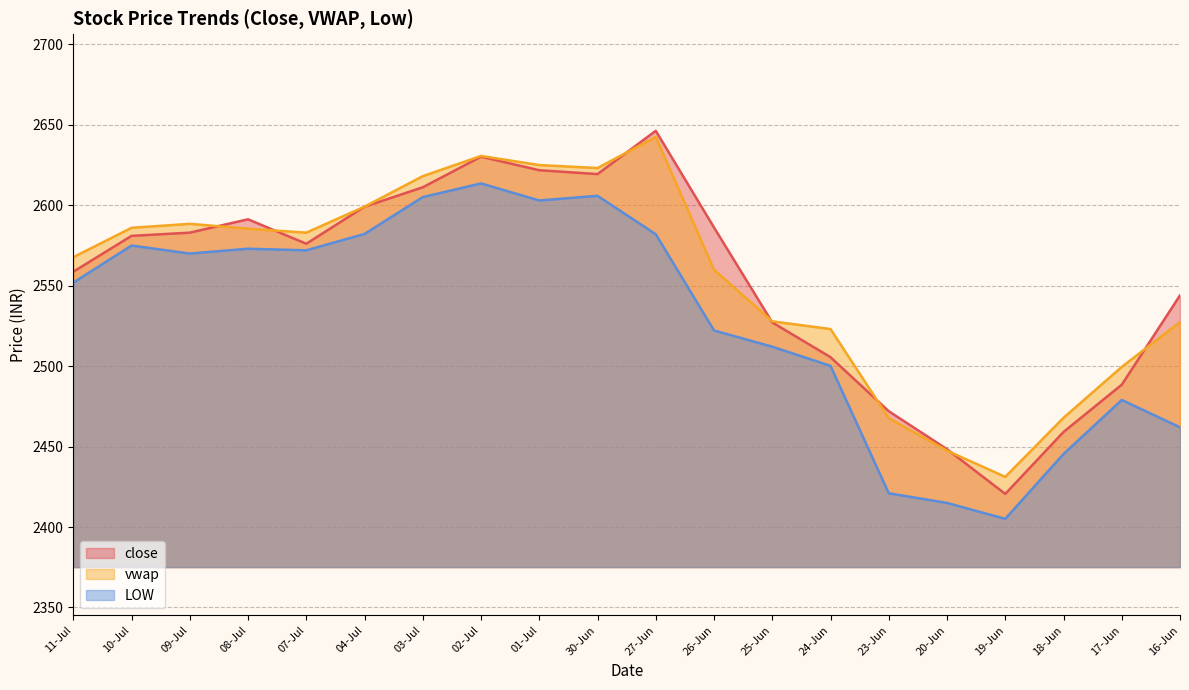

Which category has the lowest value in the vwap series?

19-Jun